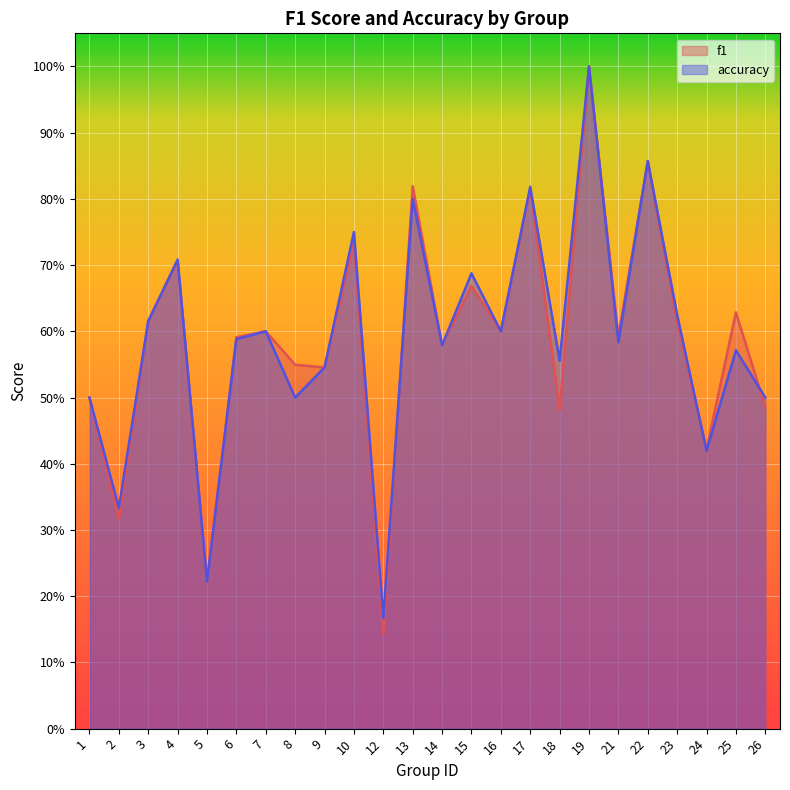

How many intersections are there between f1 and accuracy?

3